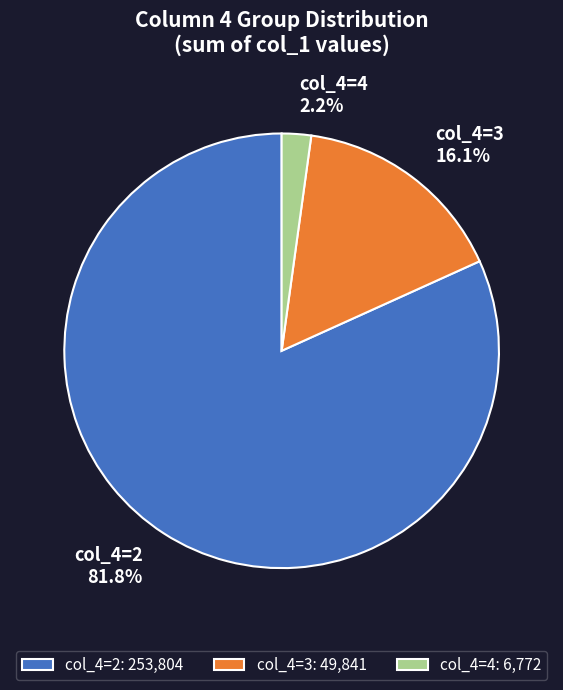

What percentage is NOT represented by col_4=4?

97.8%